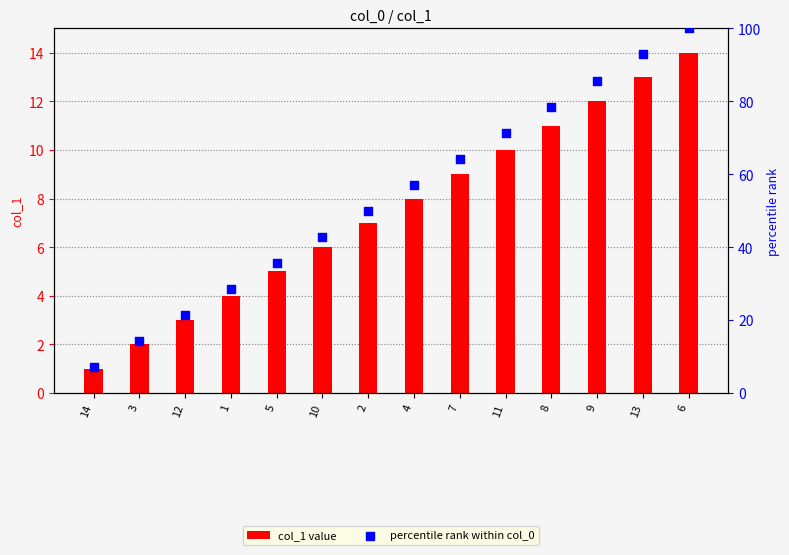

Which series reaches the minimum Y coordinate?

col_1 value